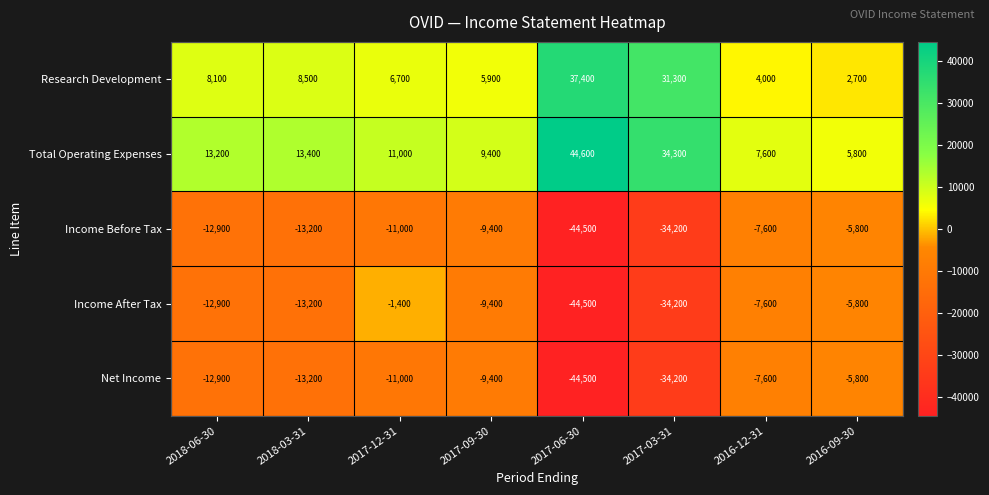

Count the number of categories in the chart.

8